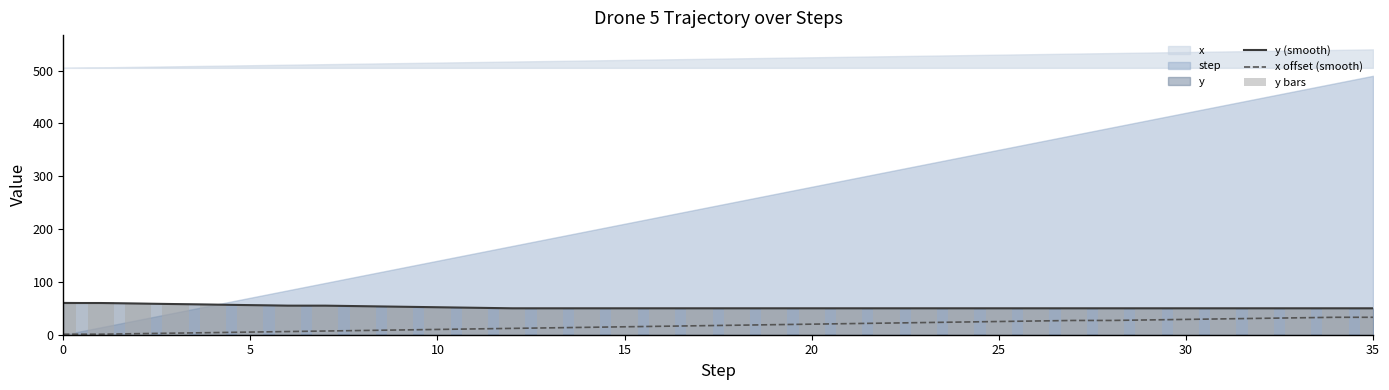

True or false: y (smooth) and x offset (smooth) cross at least once.

False